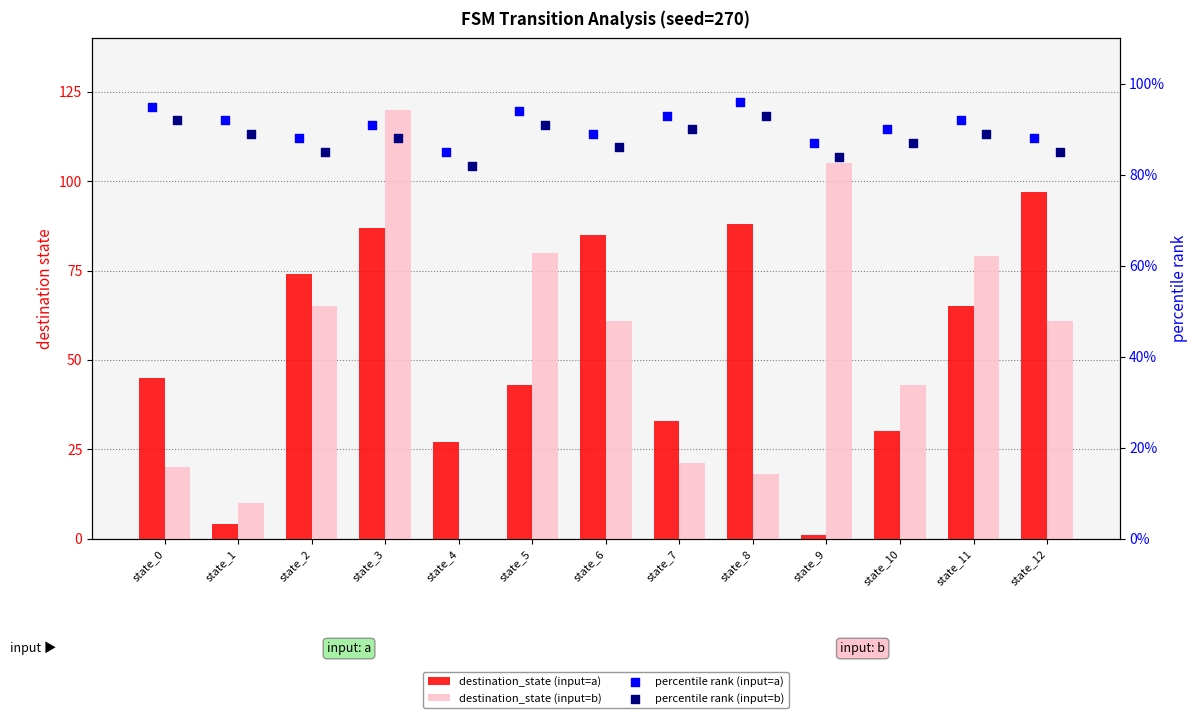

At which category is the sum across all series the highest?

state_3